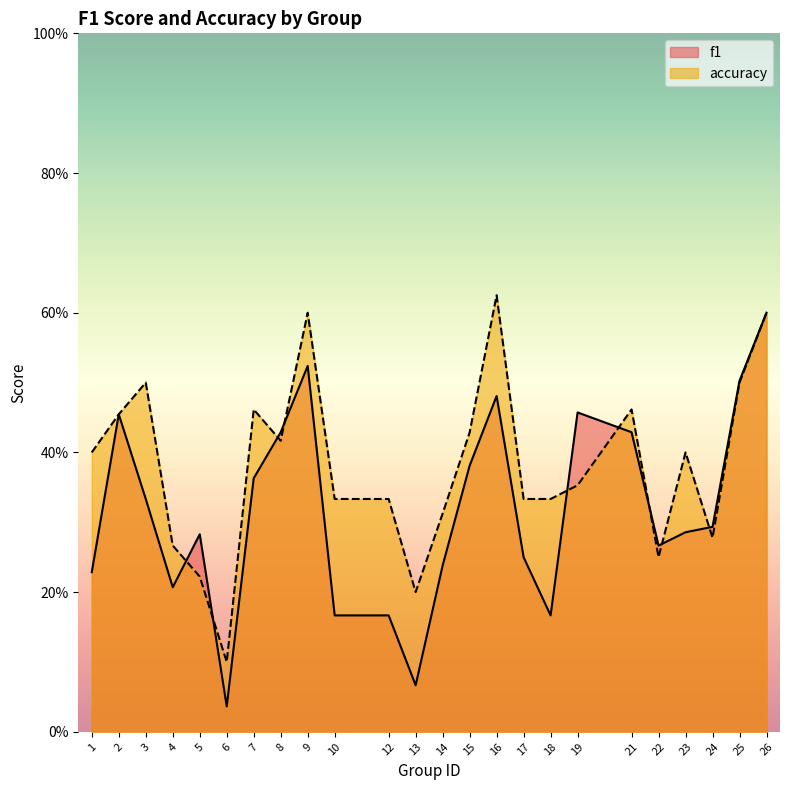

The accuracy series shows 0.1 at 13. True or false?

False